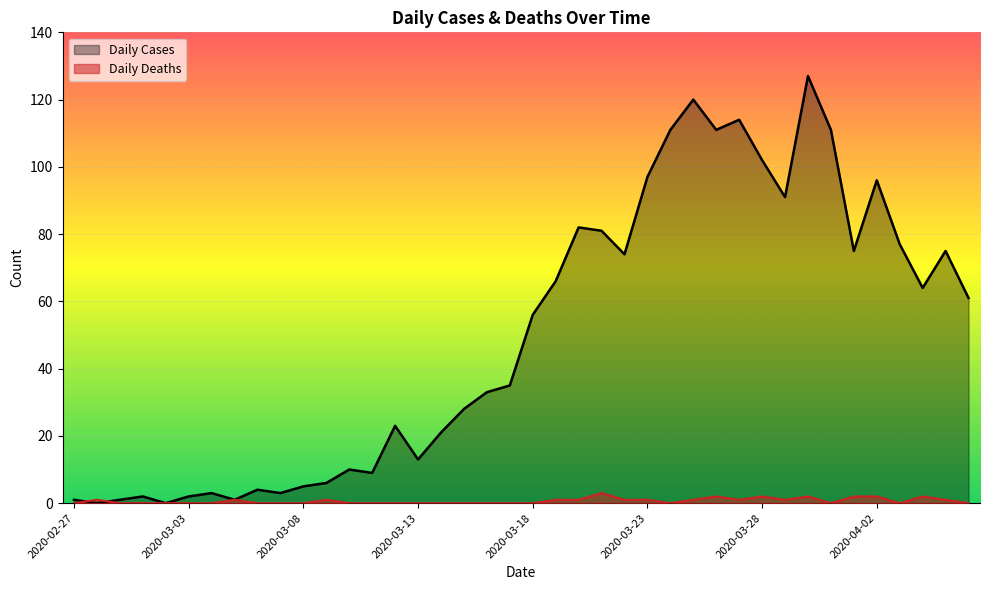

Is the value of Daily Cases at 26 greater than the value of Daily Deaths at 29?

Yes